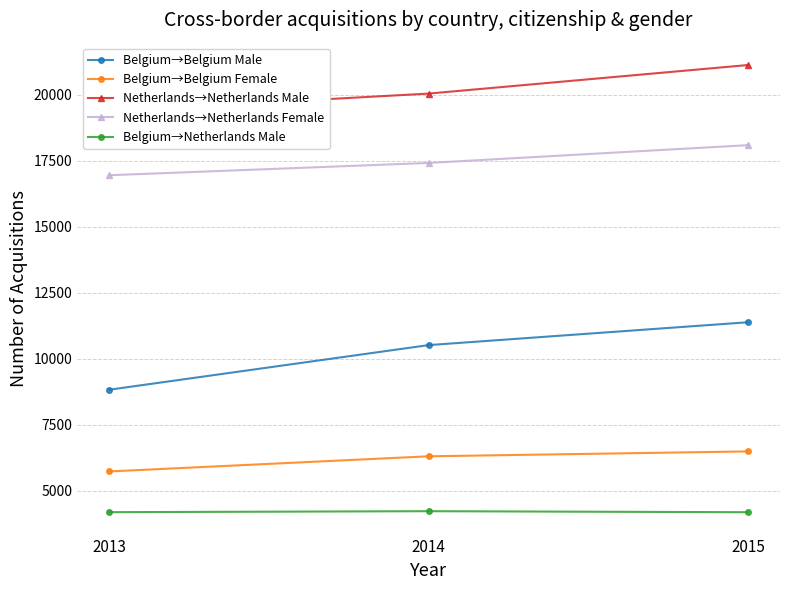

Reading left to right, extract all data points from this chart.

Belgium→Belgium Male: 8822	10512	11378
Belgium→Belgium Female: 5727	6301	6486
Netherlands→Netherlands Male: 19374	20037	21119
Netherlands→Netherlands Female: 16945	17411	18084
Belgium→Netherlands Male: 4185	4222	4183